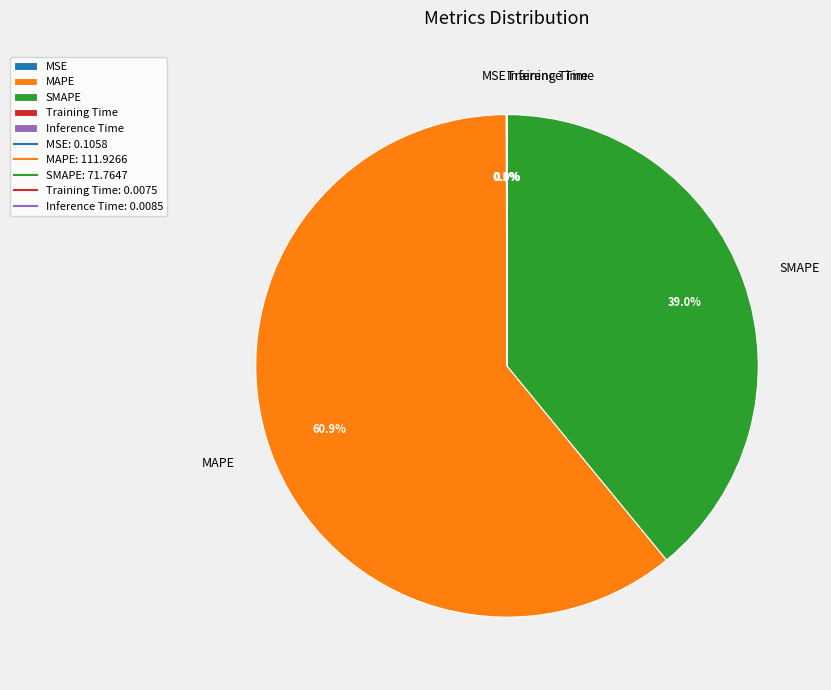

The MAPE slice represents 61% of the pie. True or false?

True